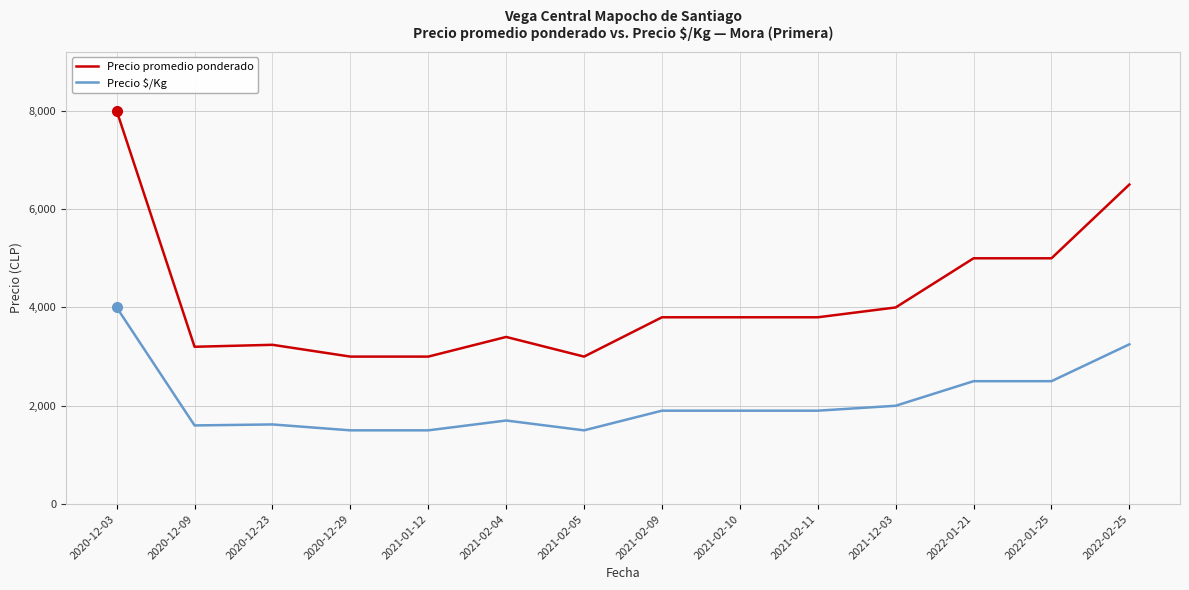

What is the lowest value of the Precio promedio ponderado series?

3000